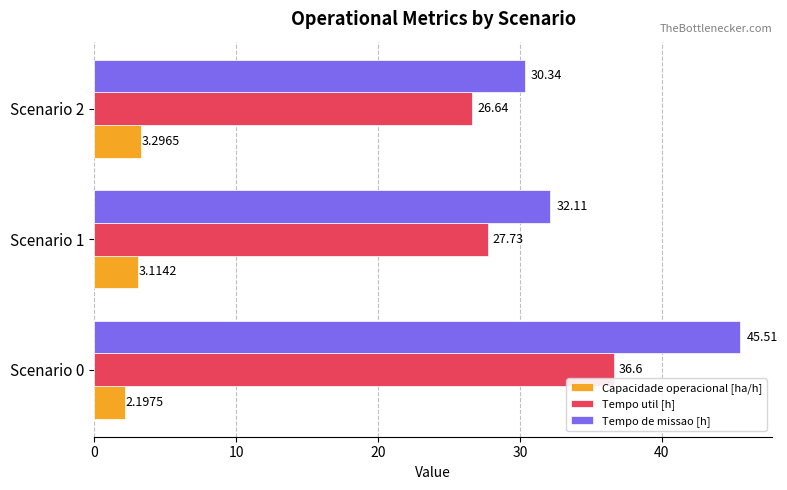

Rank the series by their maximum value, from highest to lowest.

Tempo de missao [h], Tempo util [h], Capacidade operacional [ha/h]